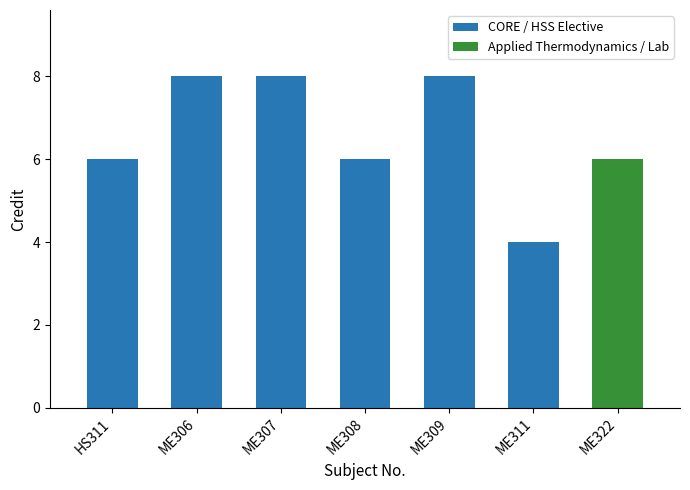

What is the approximate value at ME308?

6